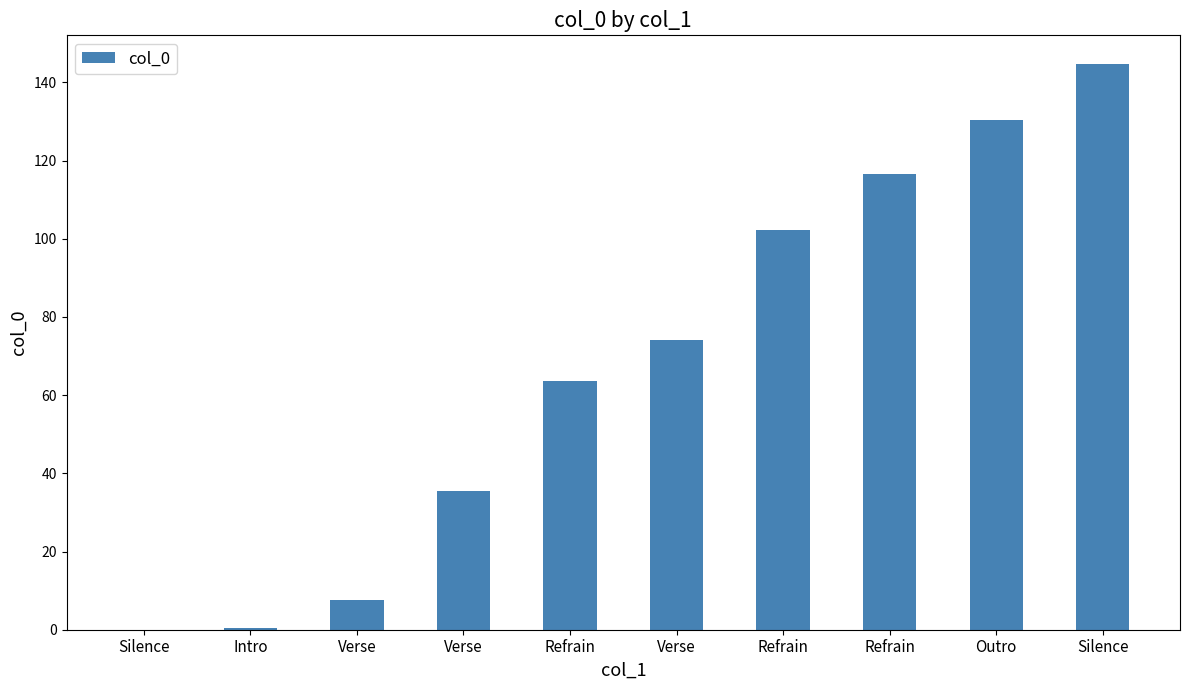

How many distinct data groups are displayed?

1